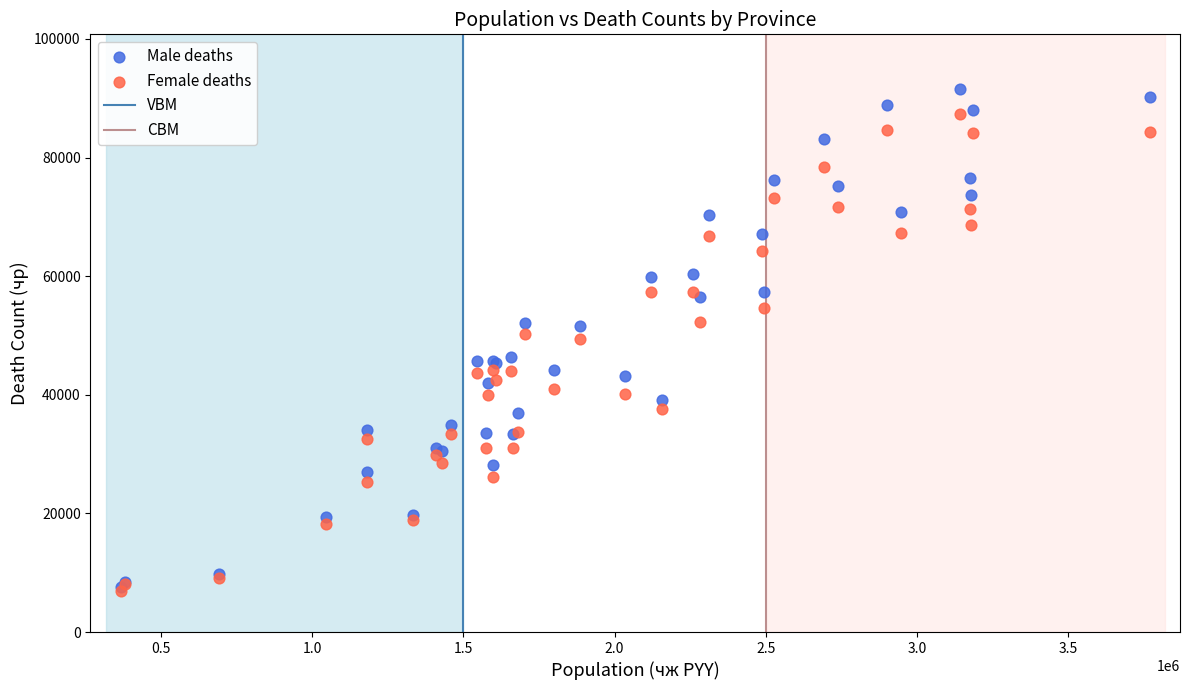

Which series has the largest Y range (max minus min)?

Male deaths